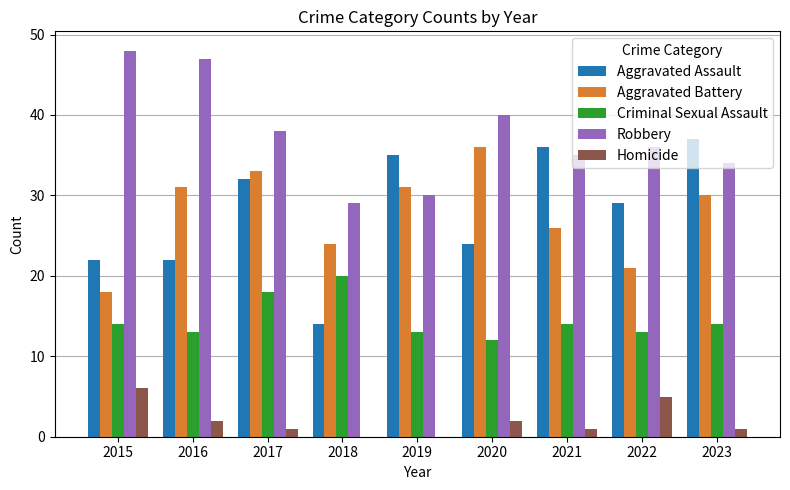

Is the value of Aggravated Battery at 2016 greater than the value of Criminal Sexual Assault at 2023?

Yes